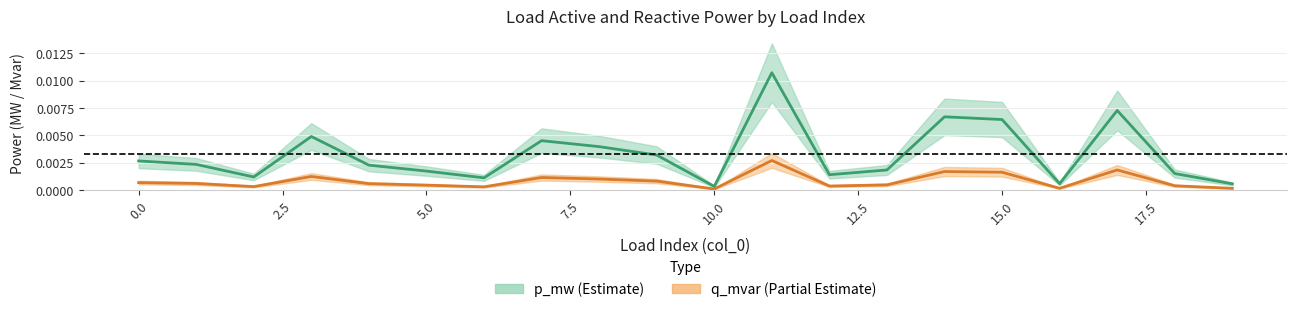

Is the value of q_mvar at 2.5 greater than the value of p_mw at 2.5?

No